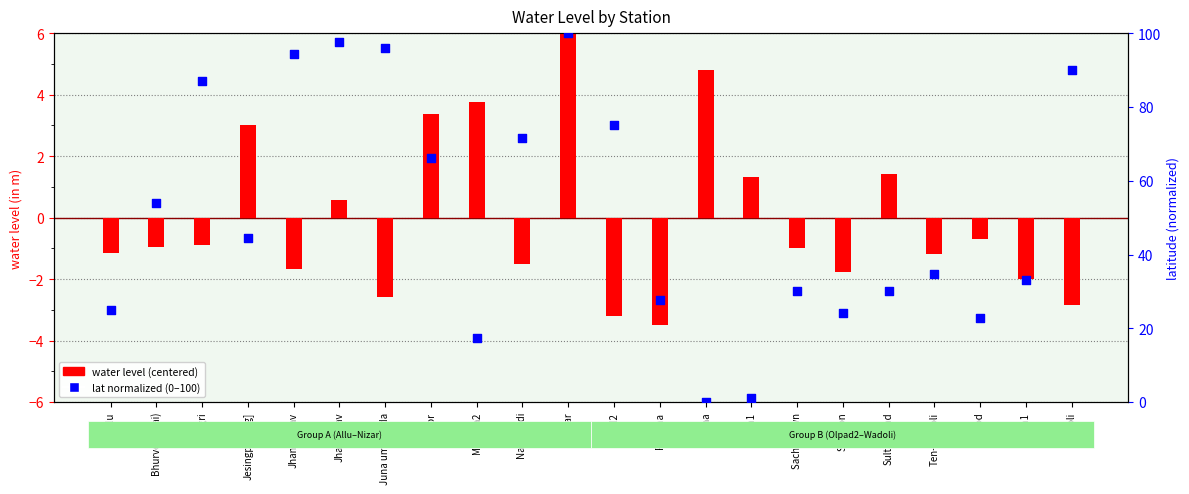

At how many categories does at least one series exceed 26?

16